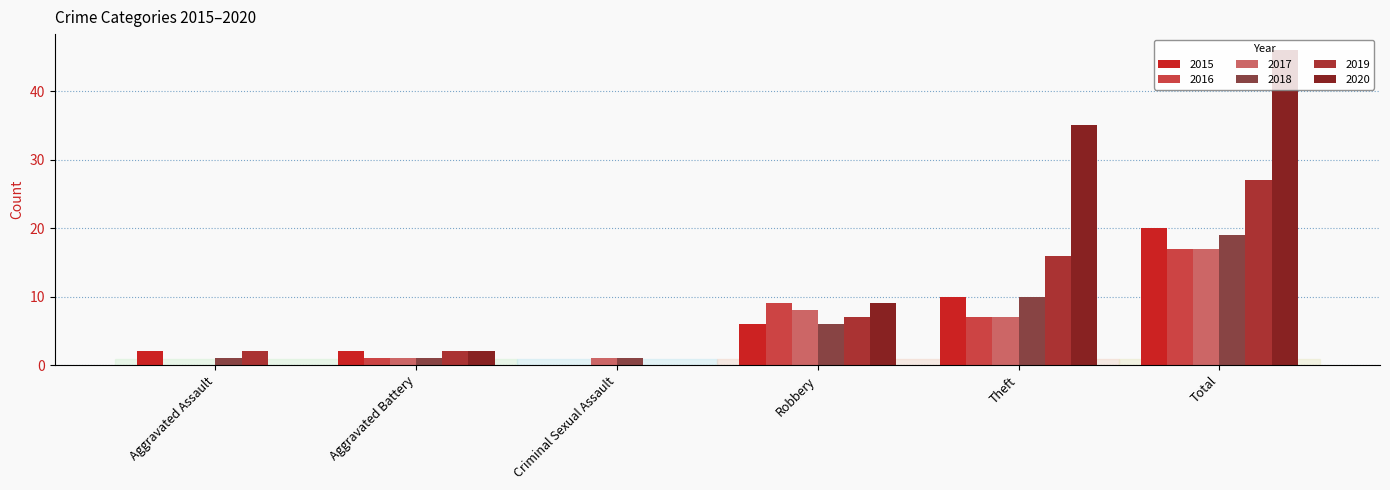

How many positive values does the 2019 series have?

5